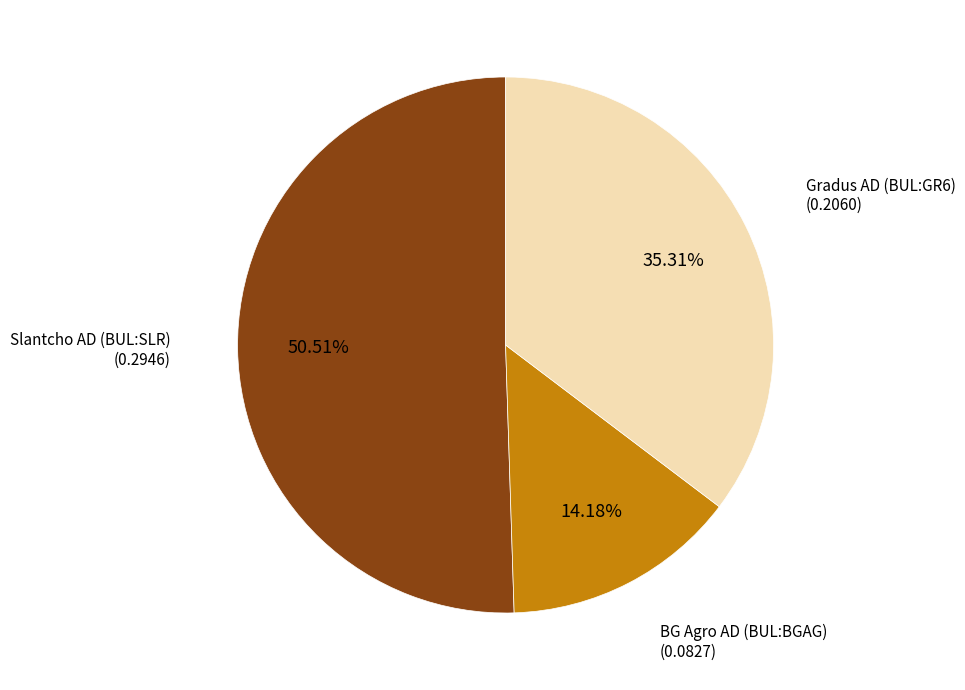

Is there a majority slice in this chart?

Yes